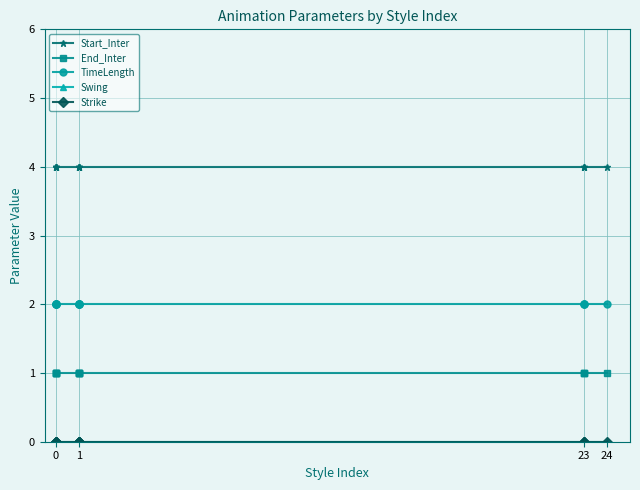

True or false: Start_Inter and TimeLength cross at least once.

False